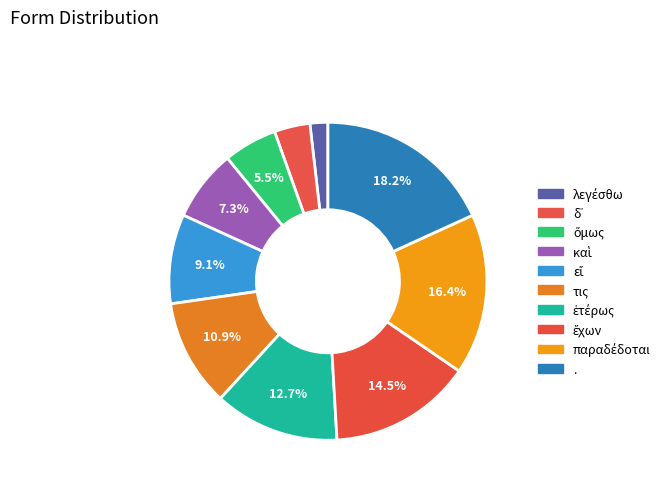

What is the ratio of the value at δ᾽ to the value at τις?

0.3